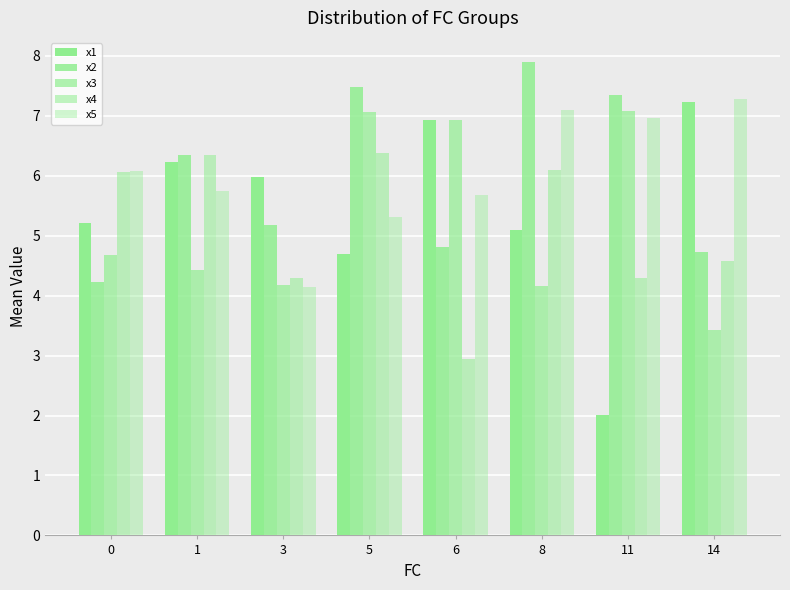

How many data points in x5 are above 6?

4